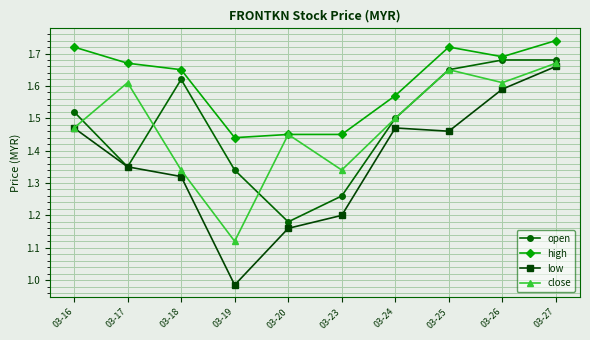

What is the total value across all series at 03-19?

4.9